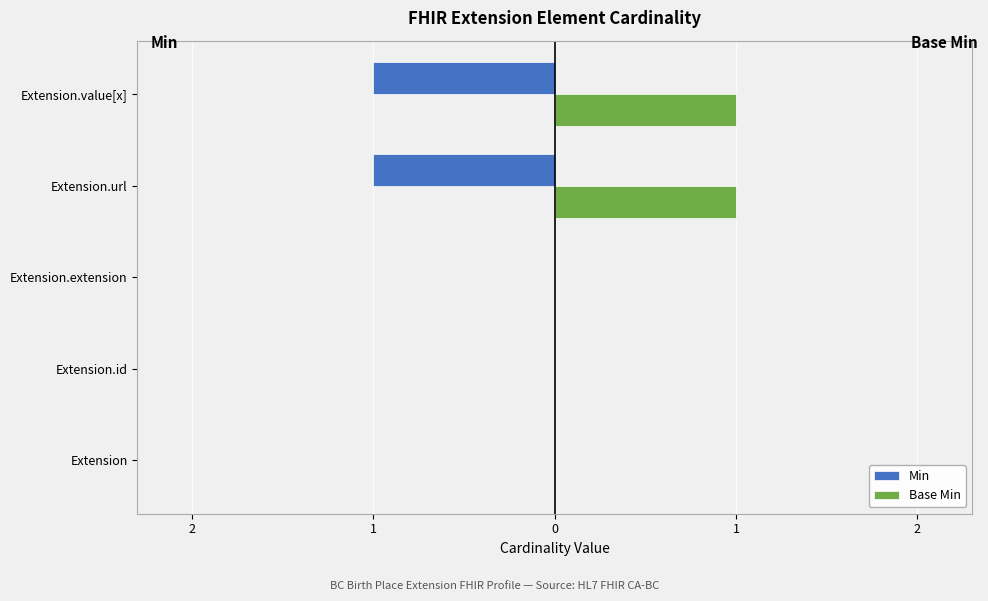

What are all the series names shown in the legend?

Min, Base Min